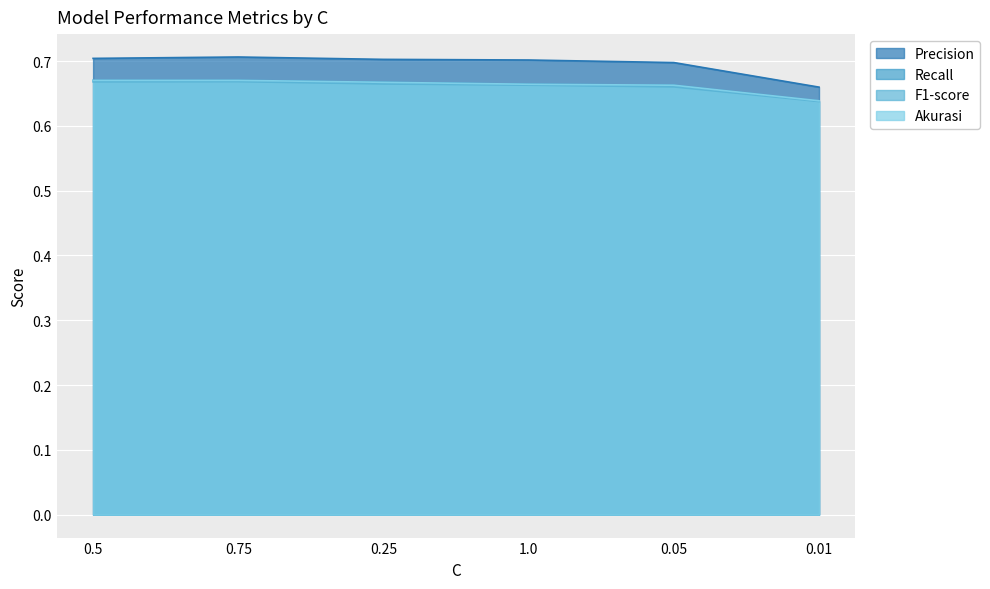

At how many categories does at least one series exceed 0?

6